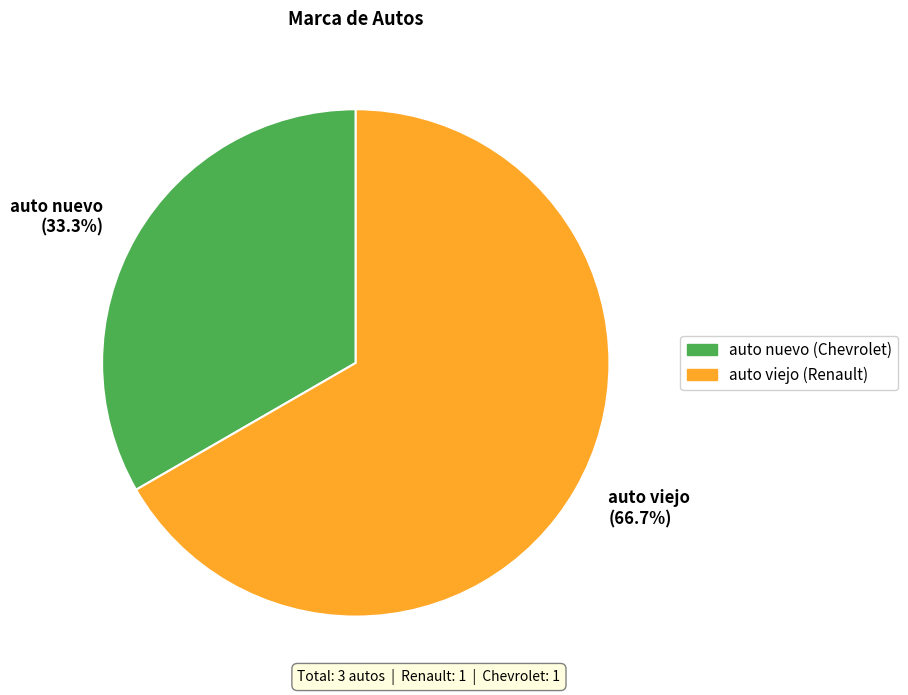

Which category has the smallest portion of the pie?

auto nuevo